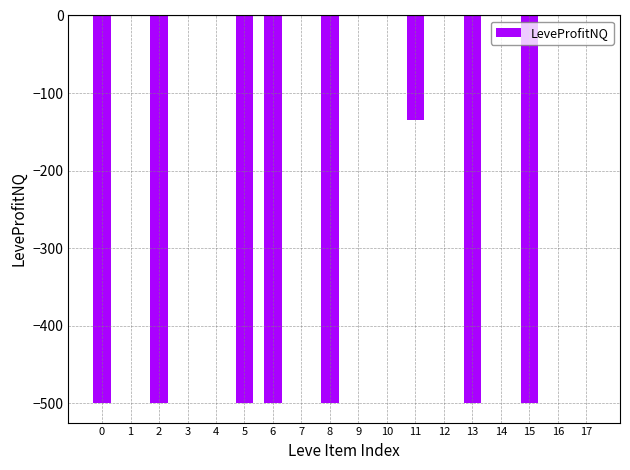

The chart shows a value of -194.2 at 10. True or false?

False